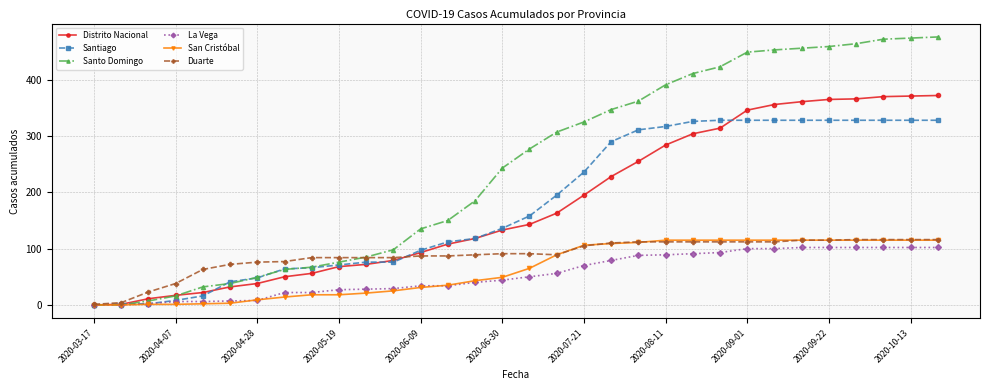

Which series has the widest spread of values?

Santo Domingo